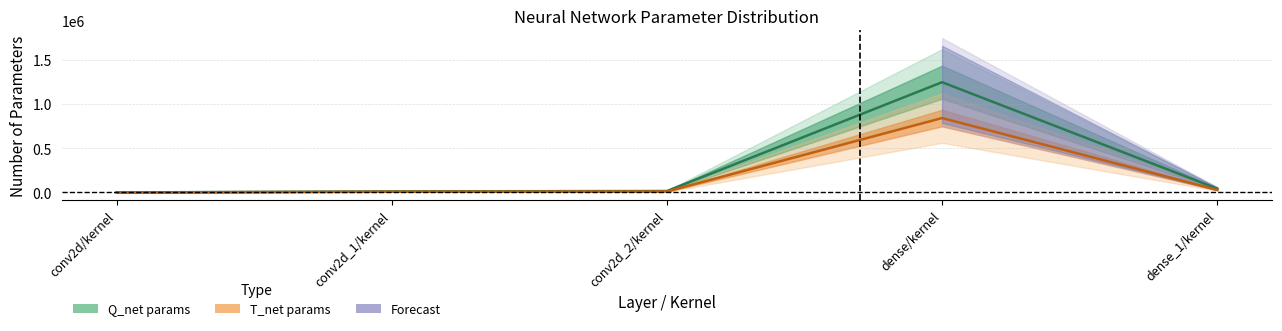

What is the difference between the T_net params values at dense/kernel and conv2d/kernel?

1244928.0